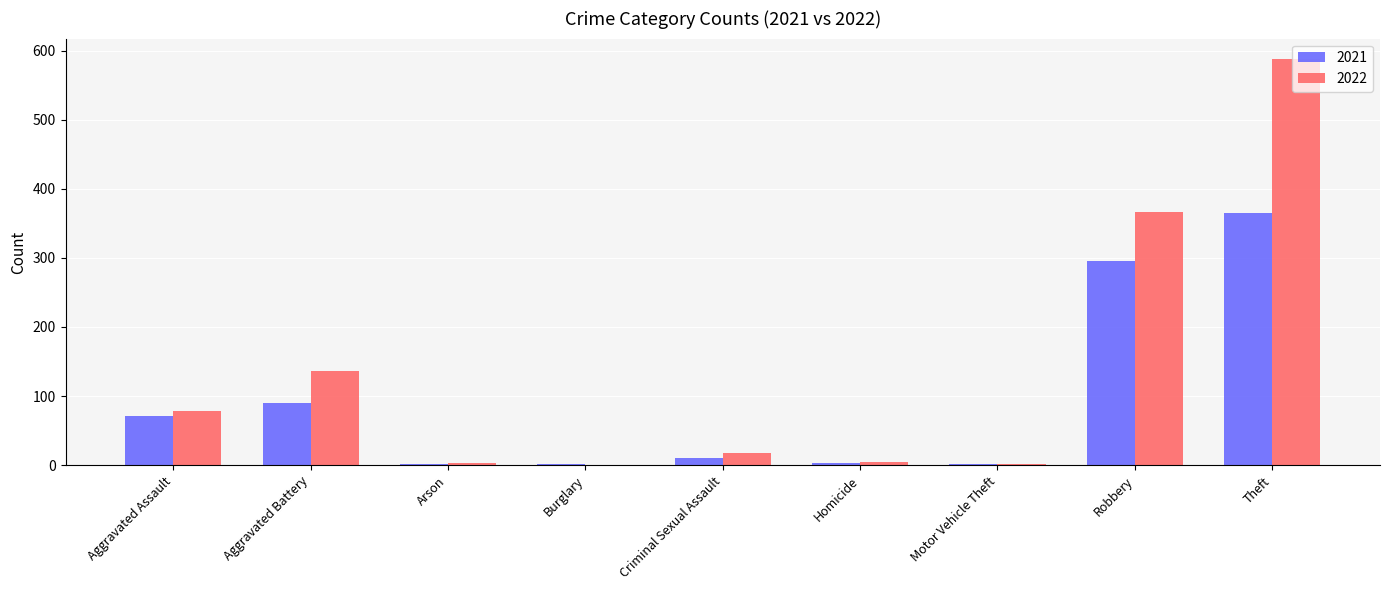

The value of 2022 at Aggravated Assault is 109. True or false?

False